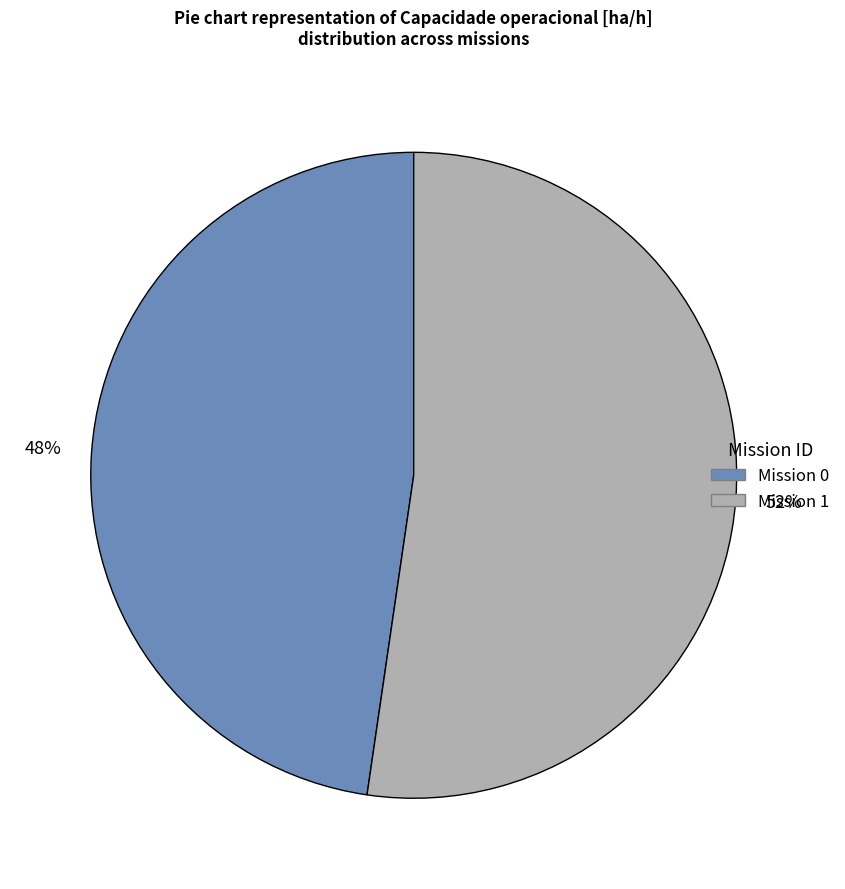

Count the number of slices in the pie.

2